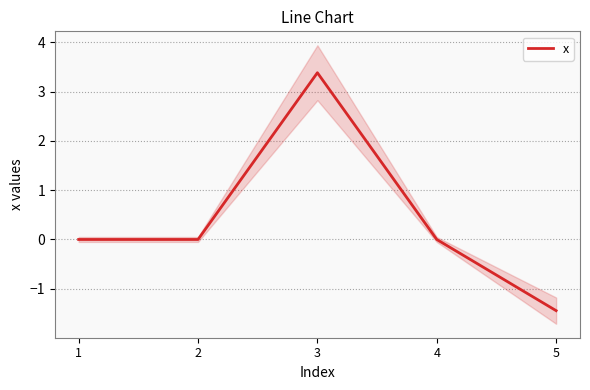

Between 3 and 1, which is larger?

3